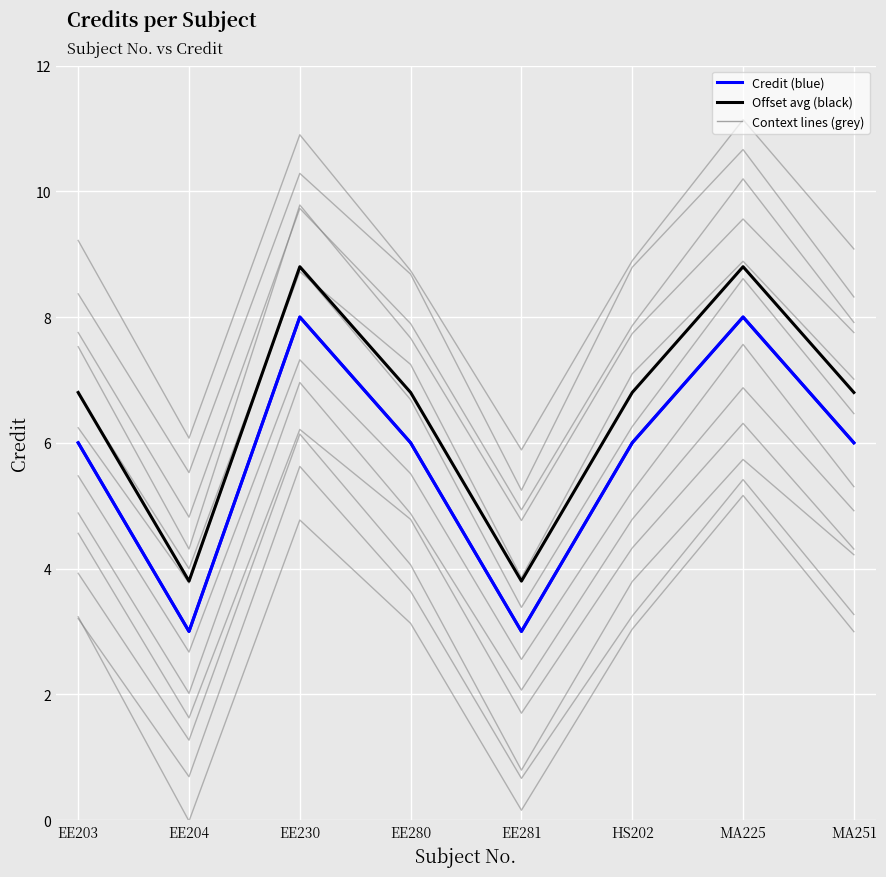

What is the difference between the maximum and second lowest values in the Average offset series?

5.0